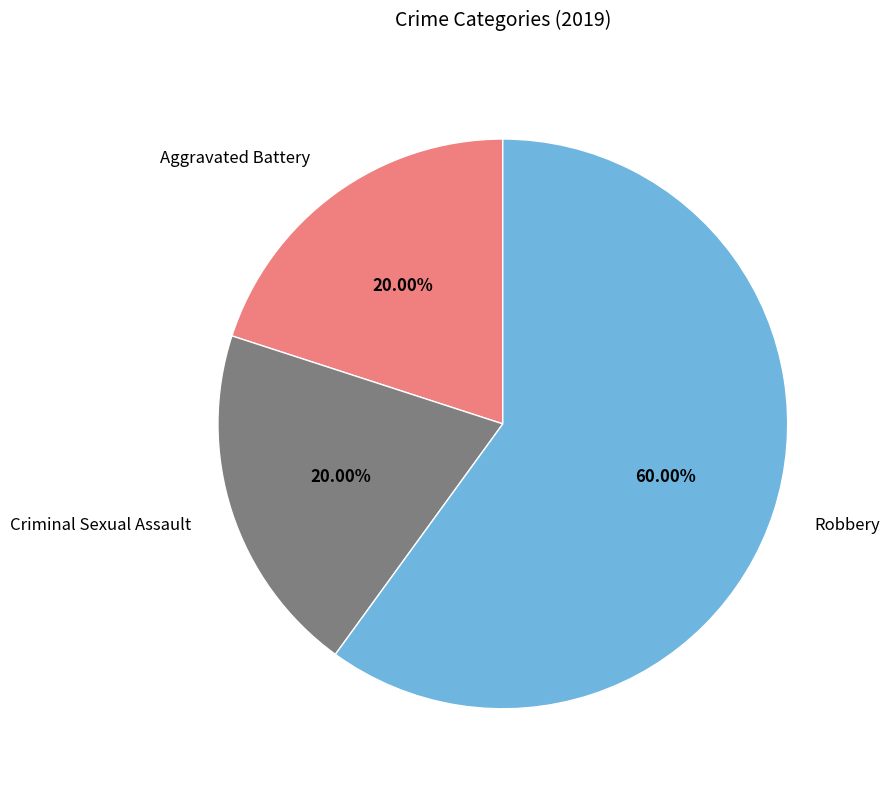

Count the number of slices in the pie.

3